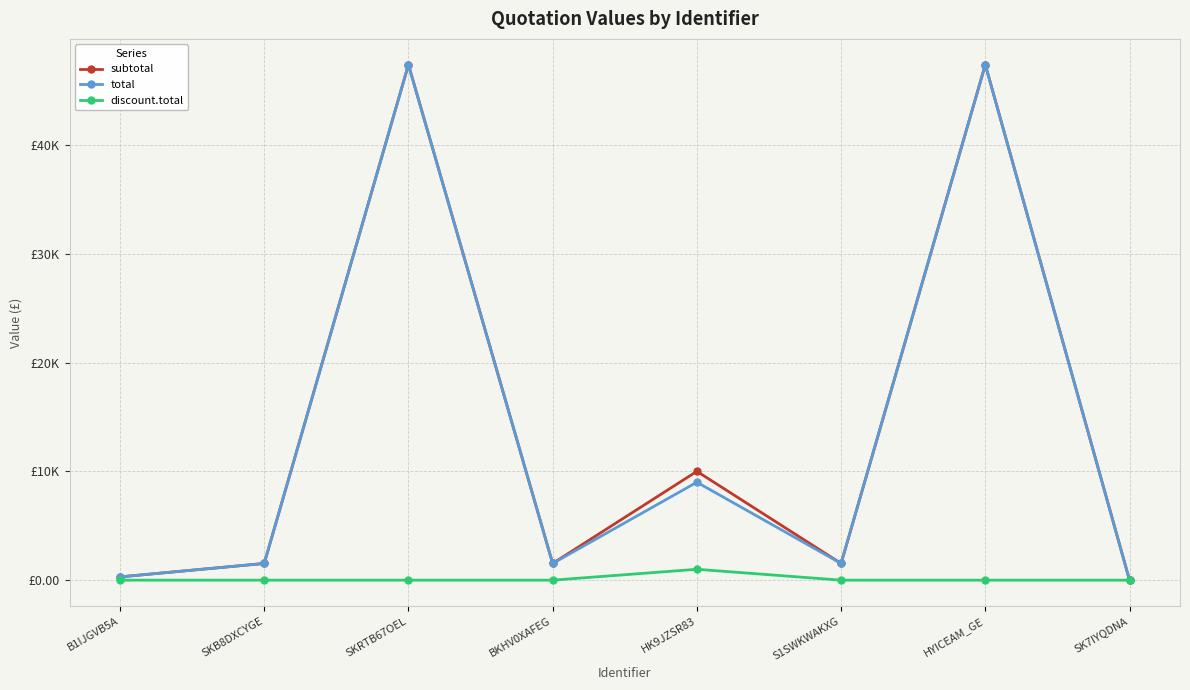

What is the label of the 1st point from the left?

B1IJGVB5A